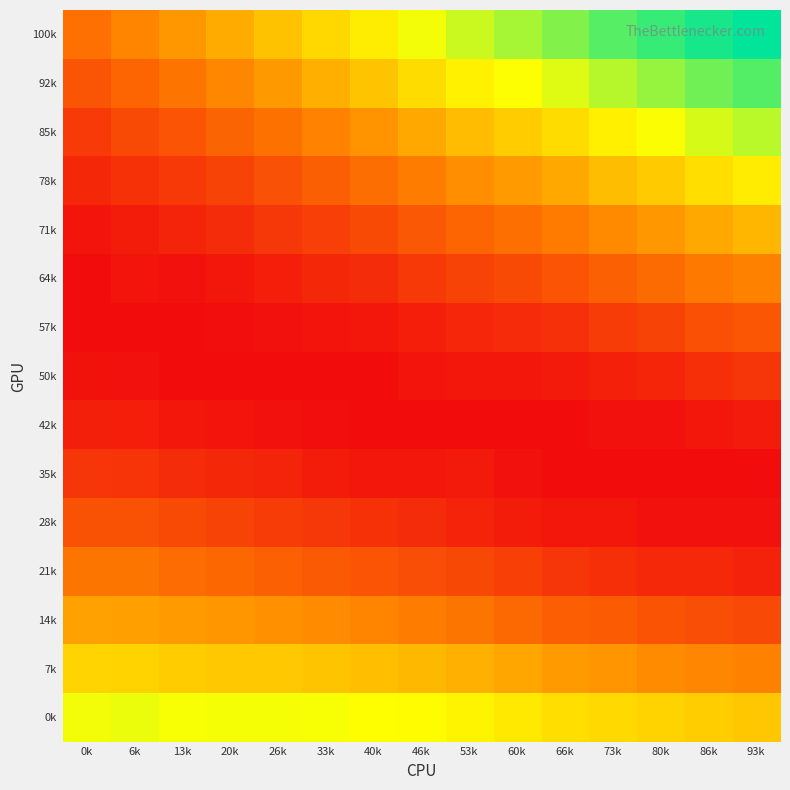

What is the total value across all series at 86k?

0.9